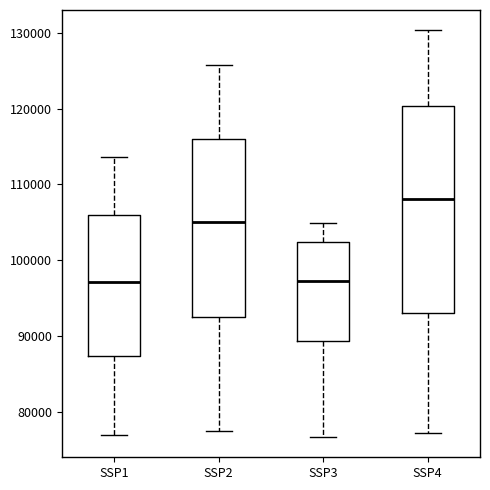

Comparing the boxes themselves (not the whiskers), which one is the tallest?

SSP4